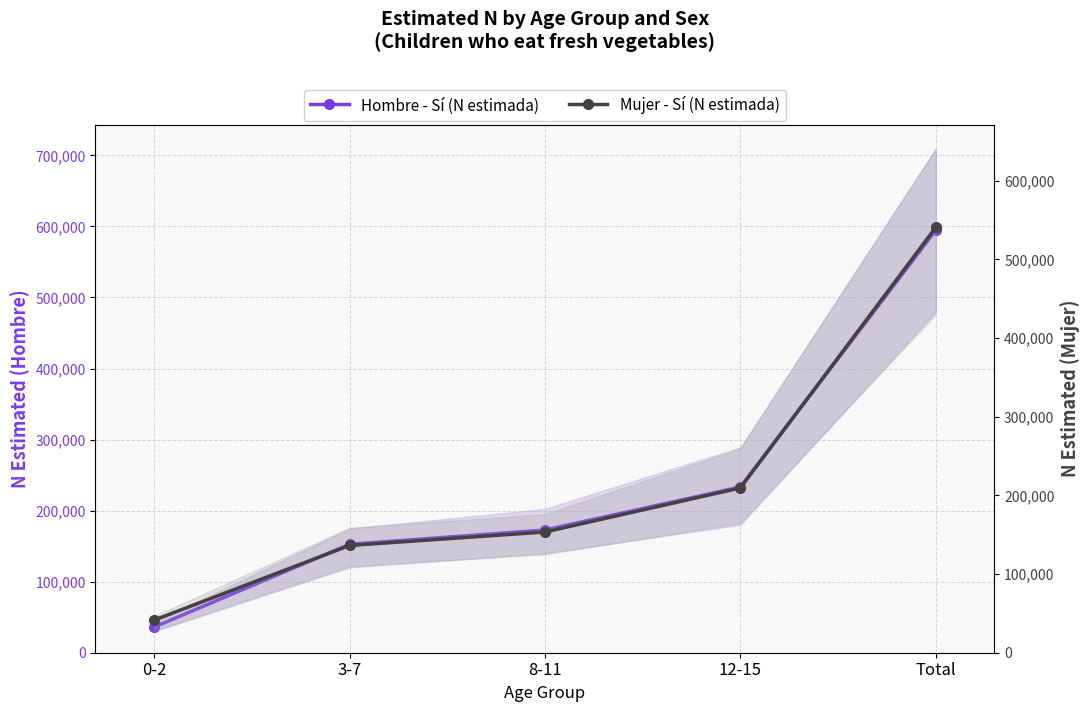

Is this an area chart (filled region under the line)?

No